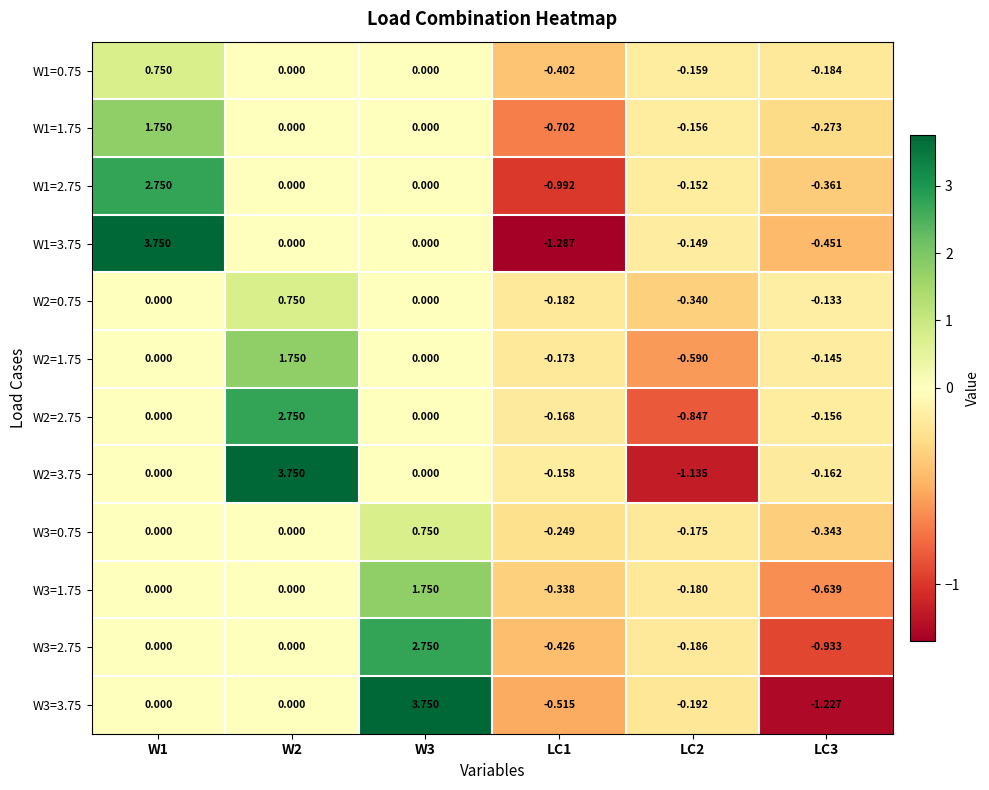

How many series are shown in this chart?

12